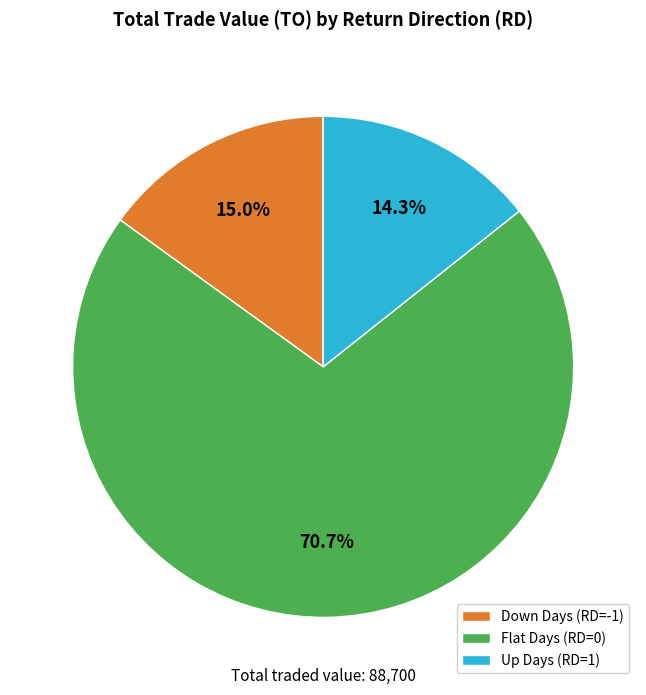

Is Down Days (RD=-1) the majority of the pie?

No